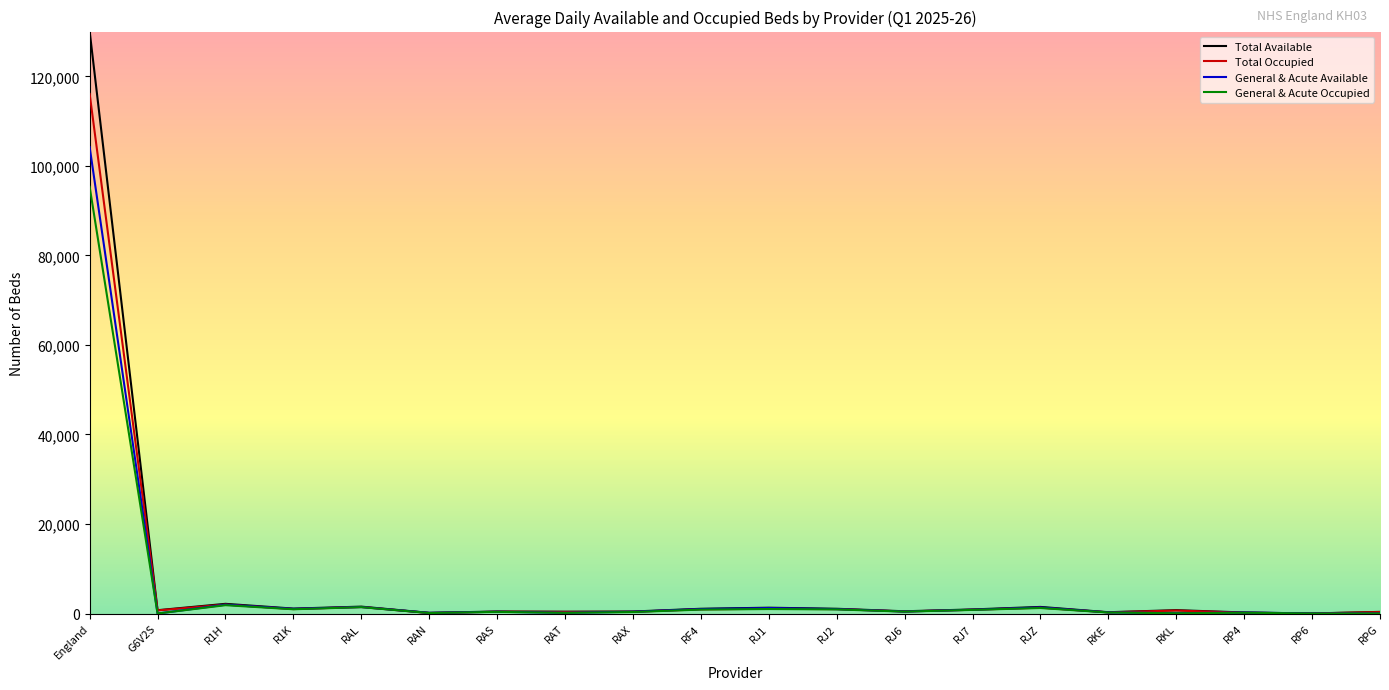

At which category is the sum across all series the highest?

England